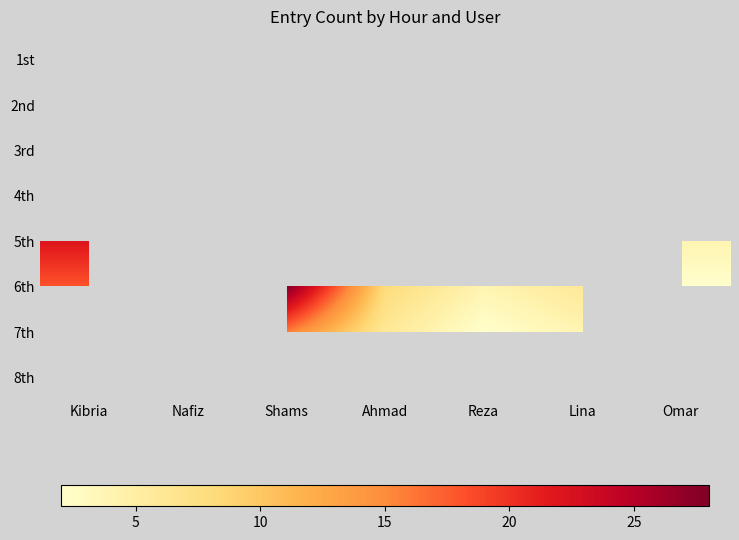

What is the maximum value shown in the chart?

28.0